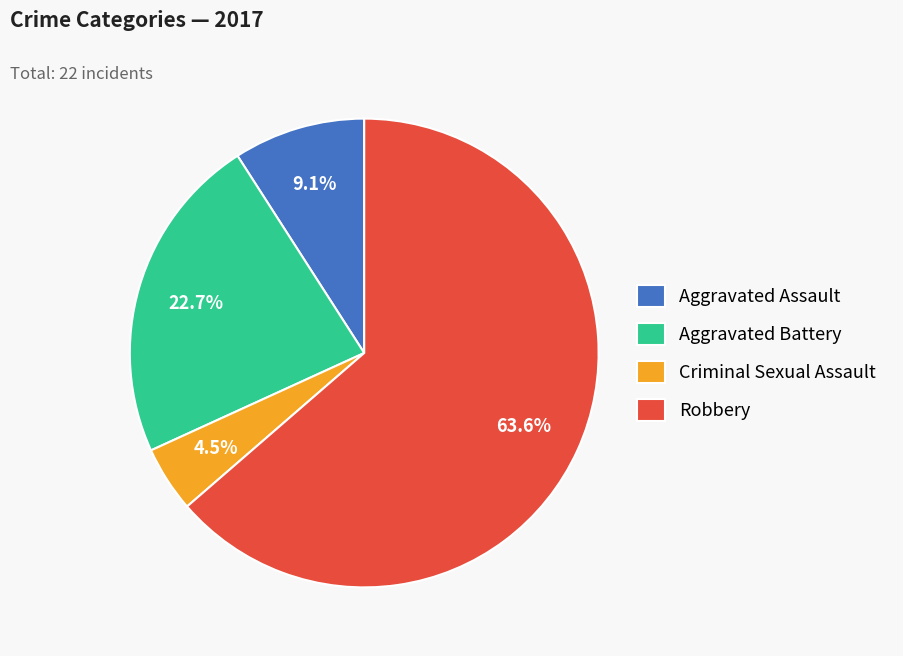

To the nearest percent, what percentage of the pie is Aggravated Assault?

9%